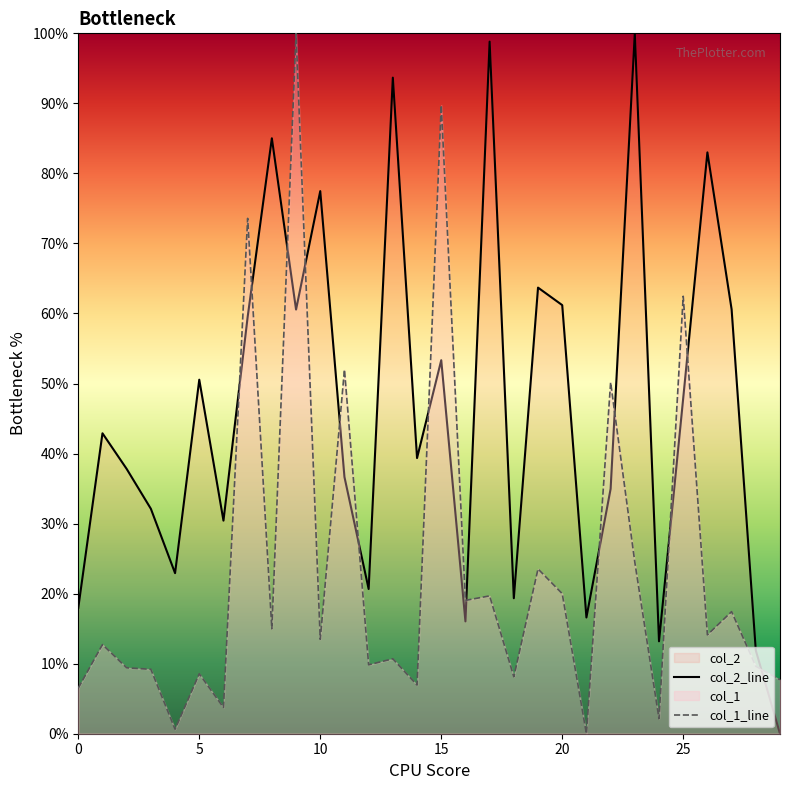

At how many categories does at least one series exceed 47?

16